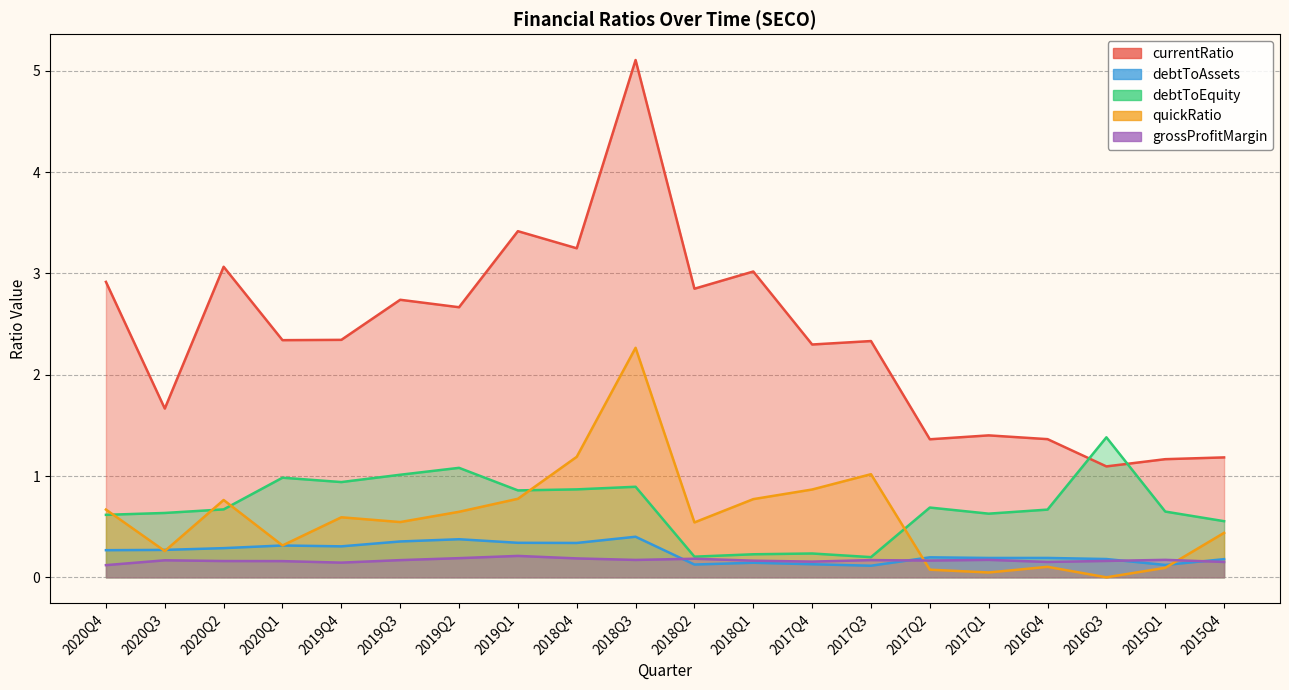

True or false: currentRatio has a value of 1.7 at 2020Q3.

True